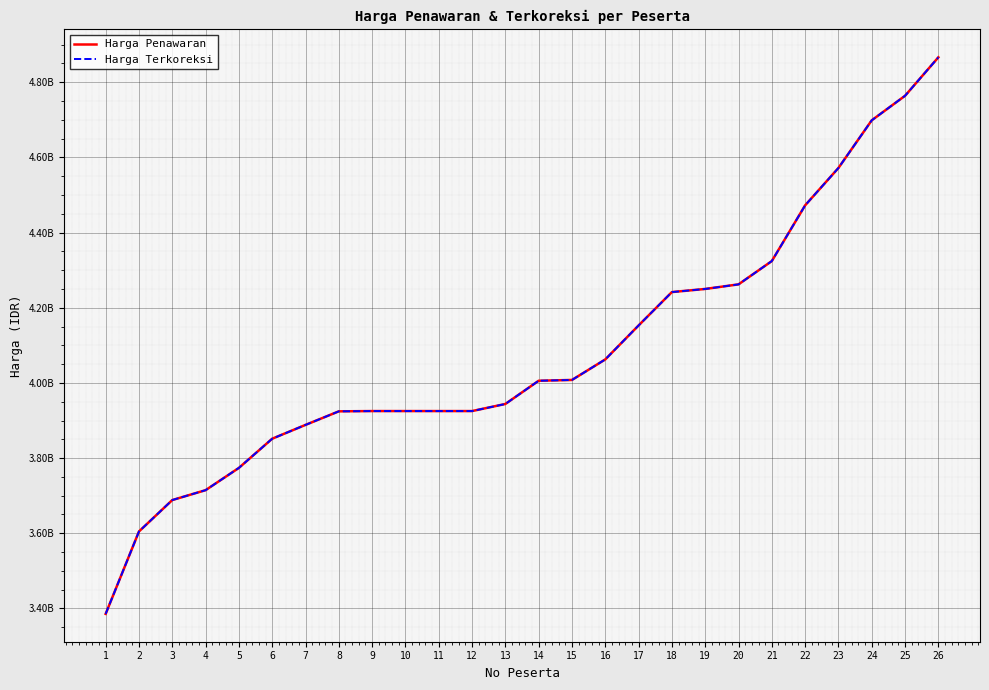

Does the chart display data point markers on the line(s)?

No